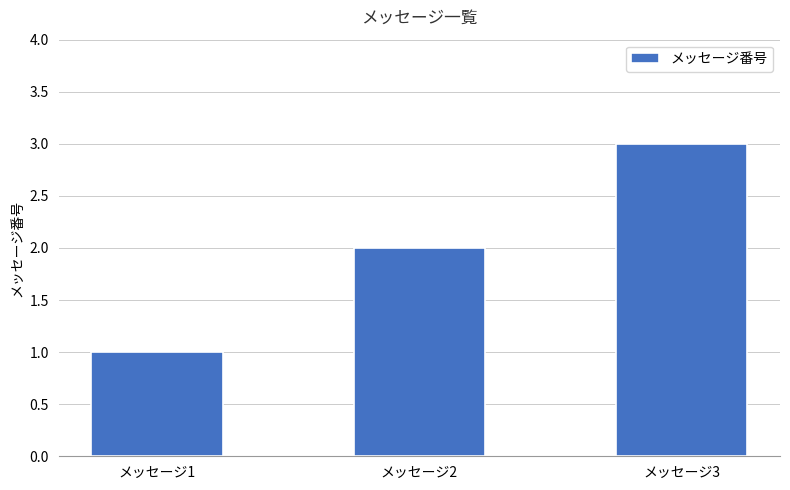

Which label corresponds to the smallest value in the chart?

メッセージ1